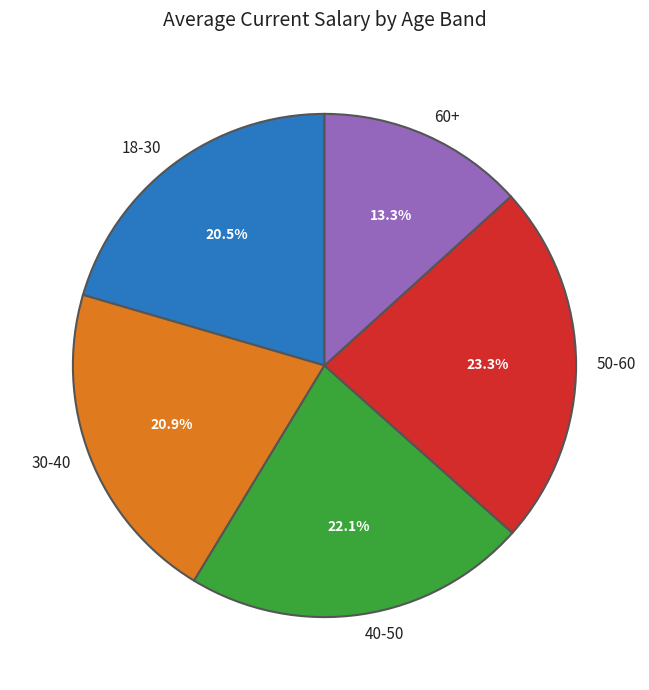

Between 50-60 and 30-40, which is larger?

50-60